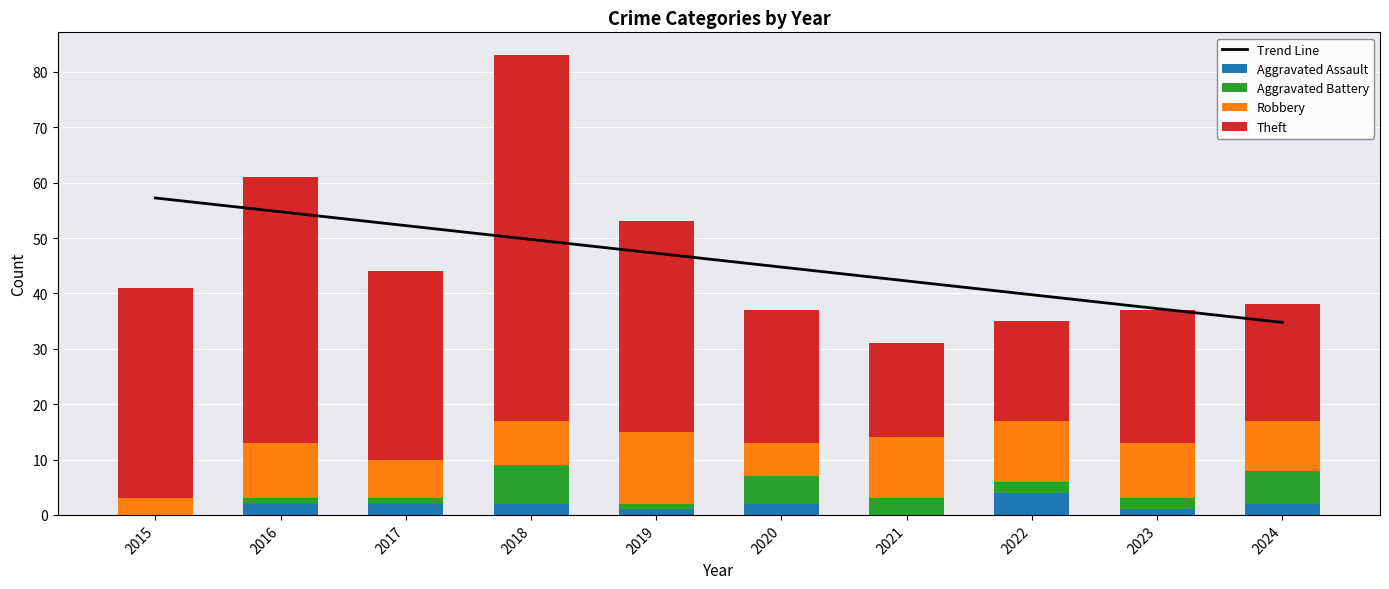

At how many categories does at least one series exceed 63?

1